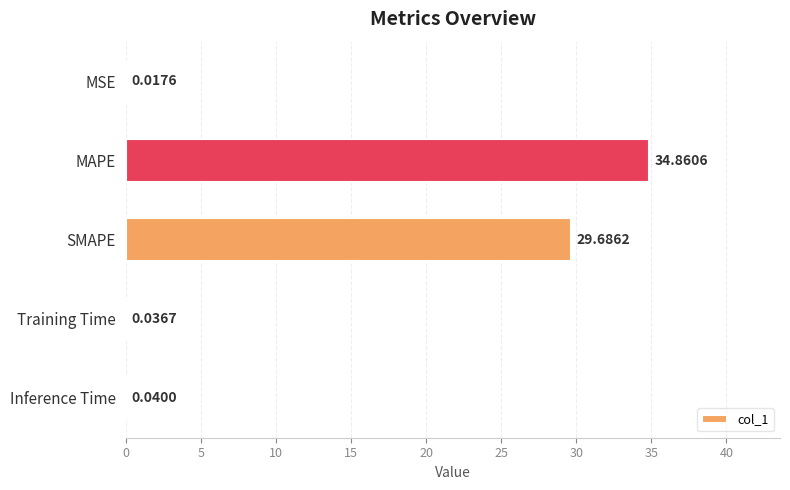

What is the sum of all values?

64.6